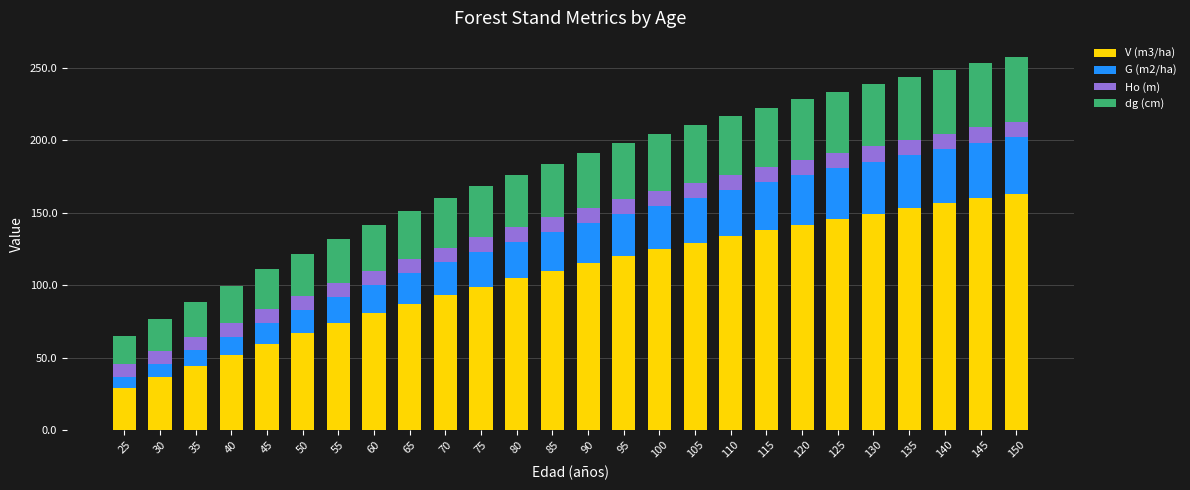

What are all the series names shown in the legend?

V (m3/ha), G (m2/ha), Ho (m), dg (cm)